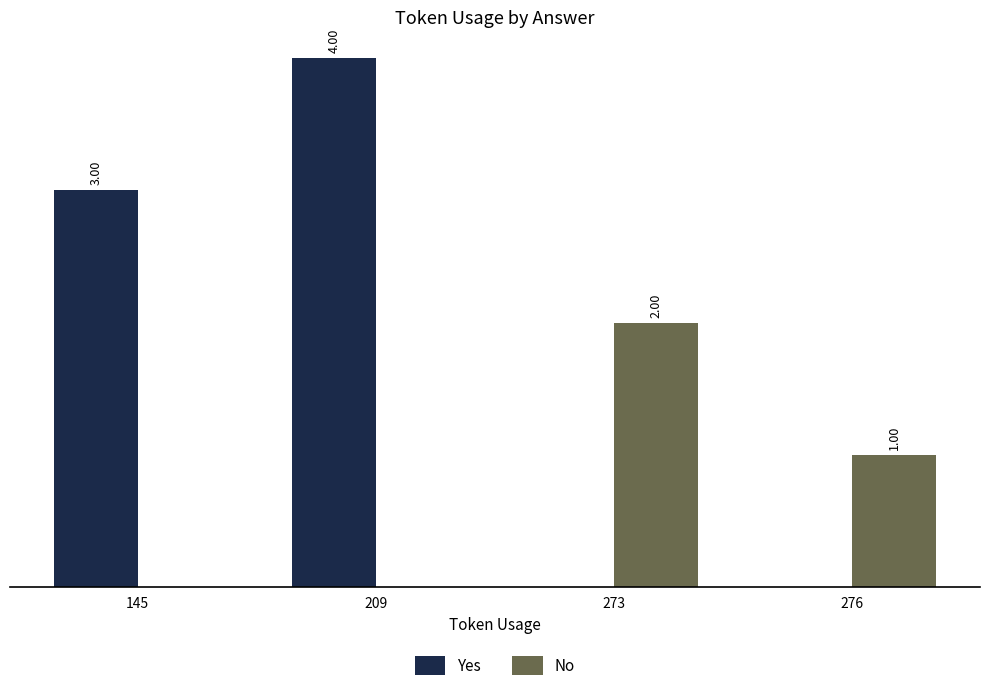

Which series has the largest total across all categories?

Yes